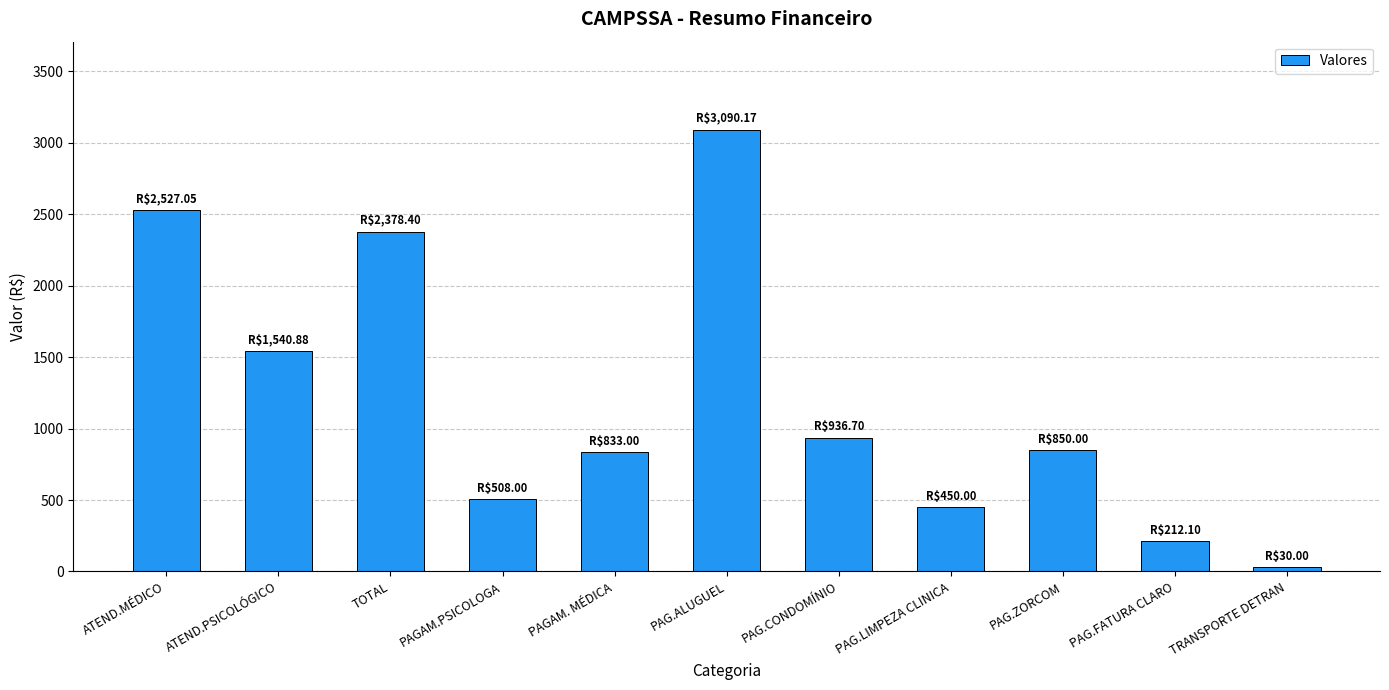

At which category does the chart reach its minimum across all series?

TRANSPORTE DETRAN